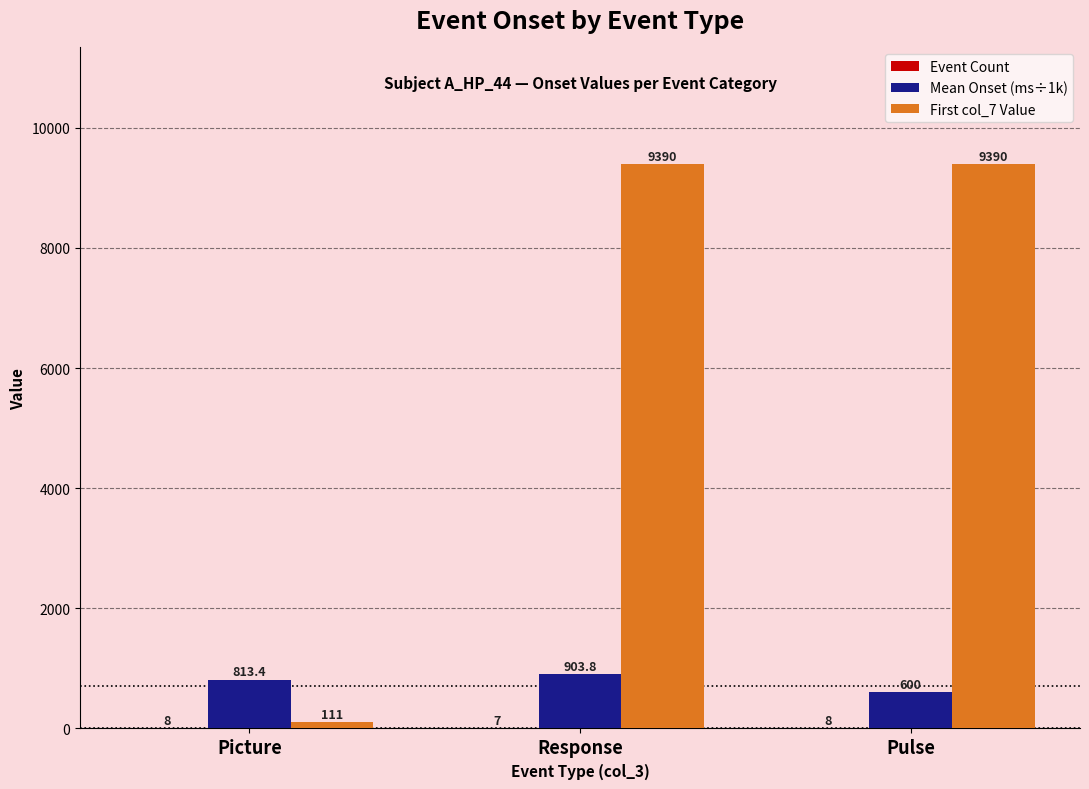

What is the total value across all series at Pulse?

9998.0